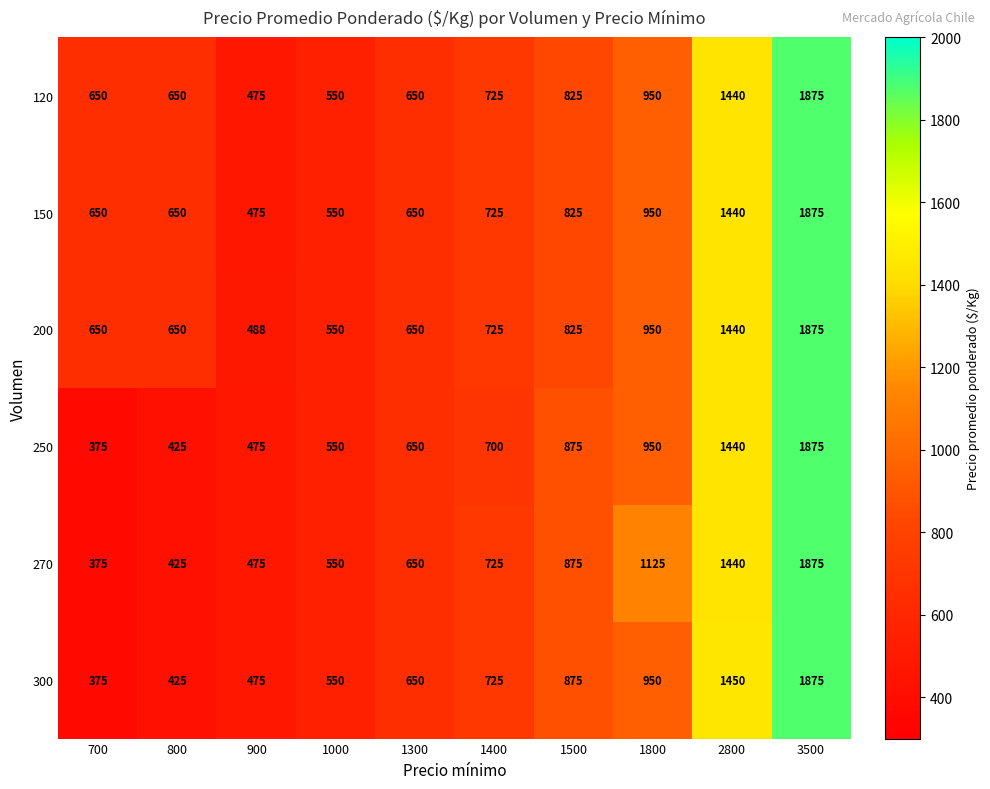

At which category is the sum across all series the highest?

3500